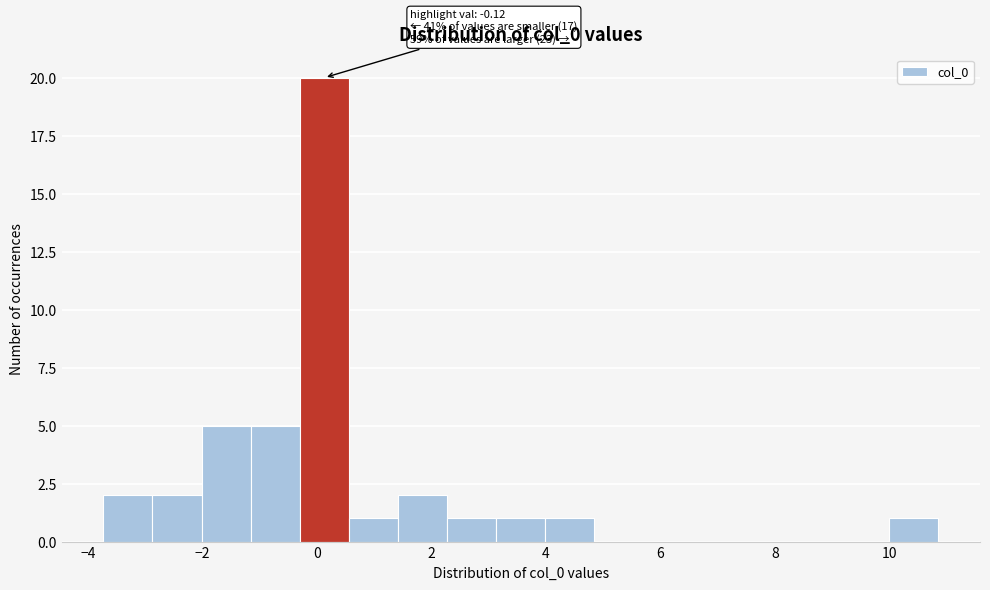

Over which range of the x-axis is the bar tallest?

-0.2 to 0.6